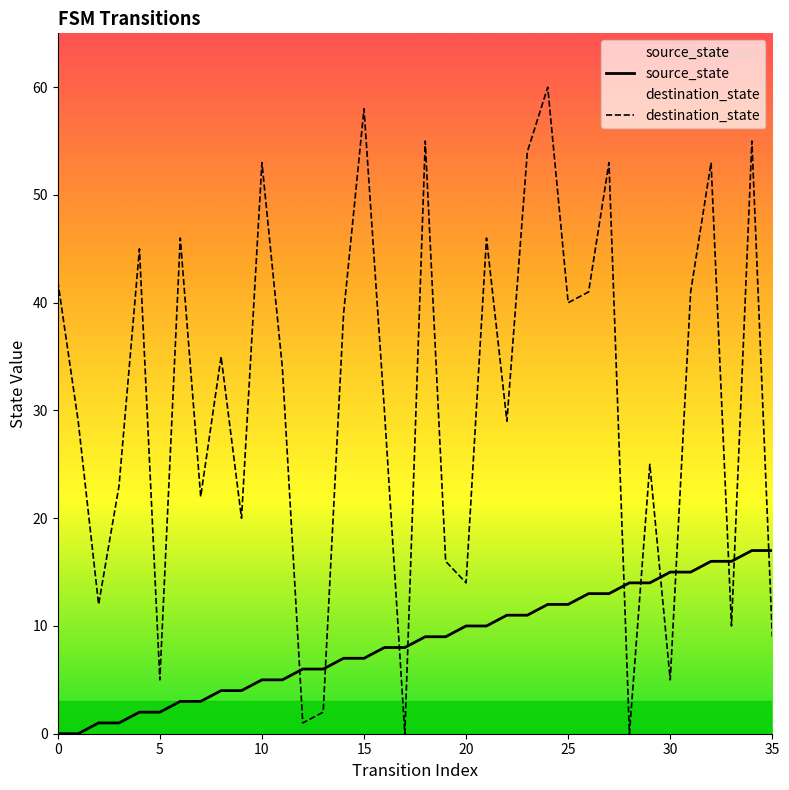

List the series in order of their peak value, highest first.

destination_state, source_state